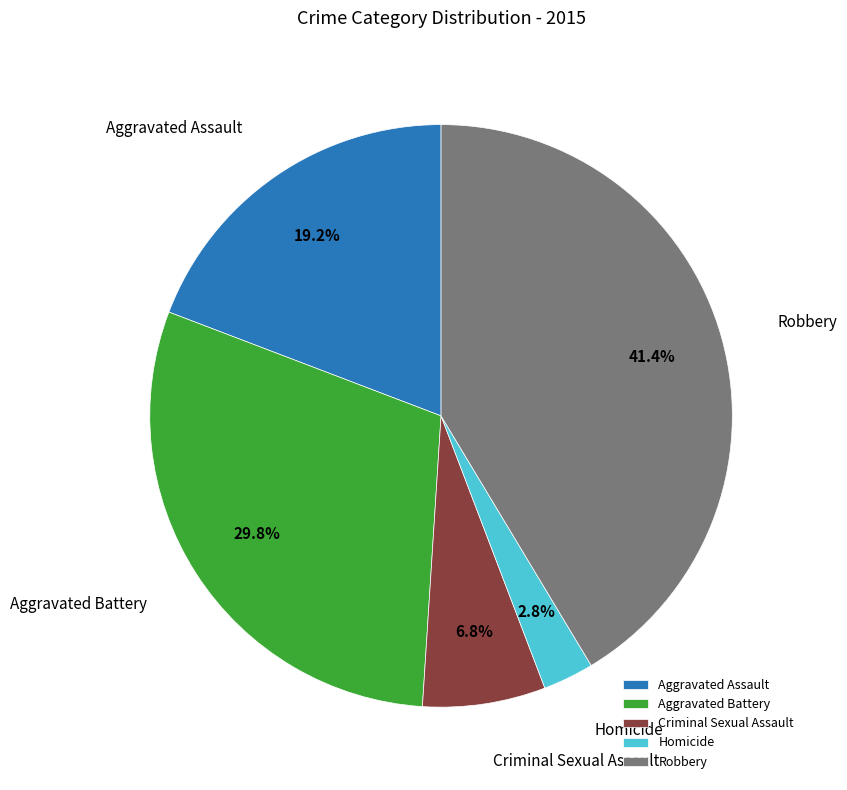

What is the ratio of the value at Homicide to the value at Robbery?

0.1